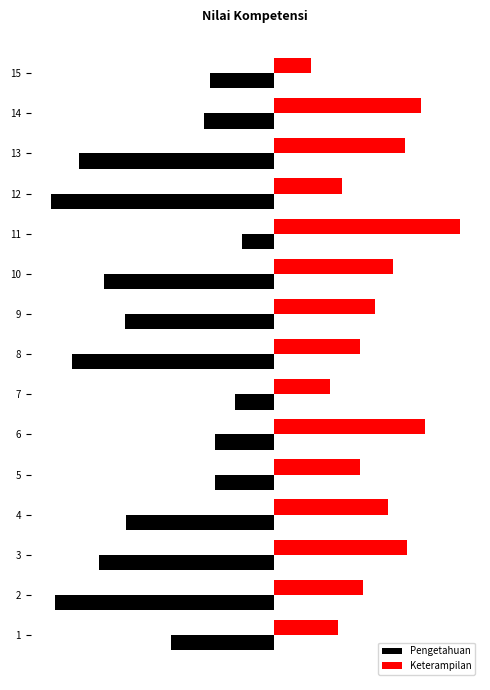

What are all the series names shown in the legend?

Pengetahuan, Keterampilan